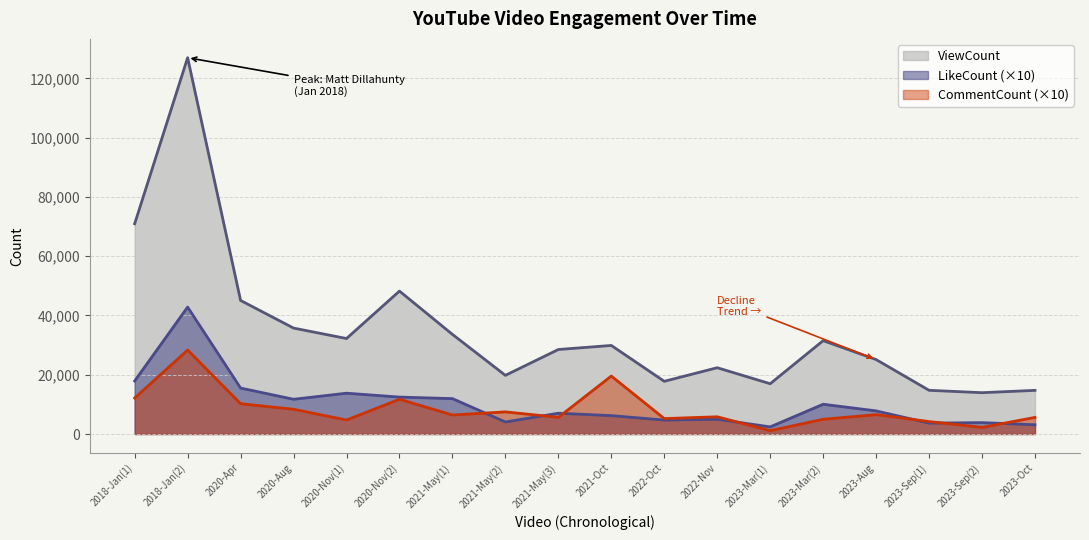

What is the total value across all series at 2023-Aug?

39451